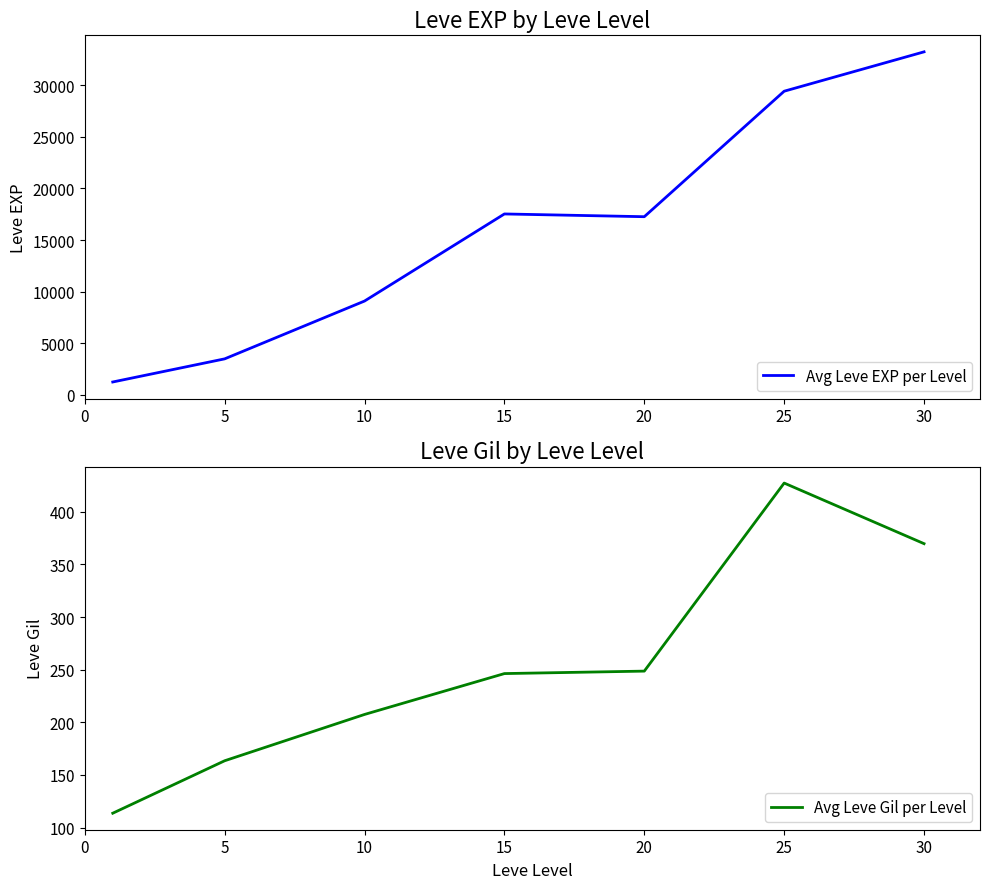

What are all the series names shown in the legend?

Avg Leve EXP per Level, Avg Leve Gil per Level